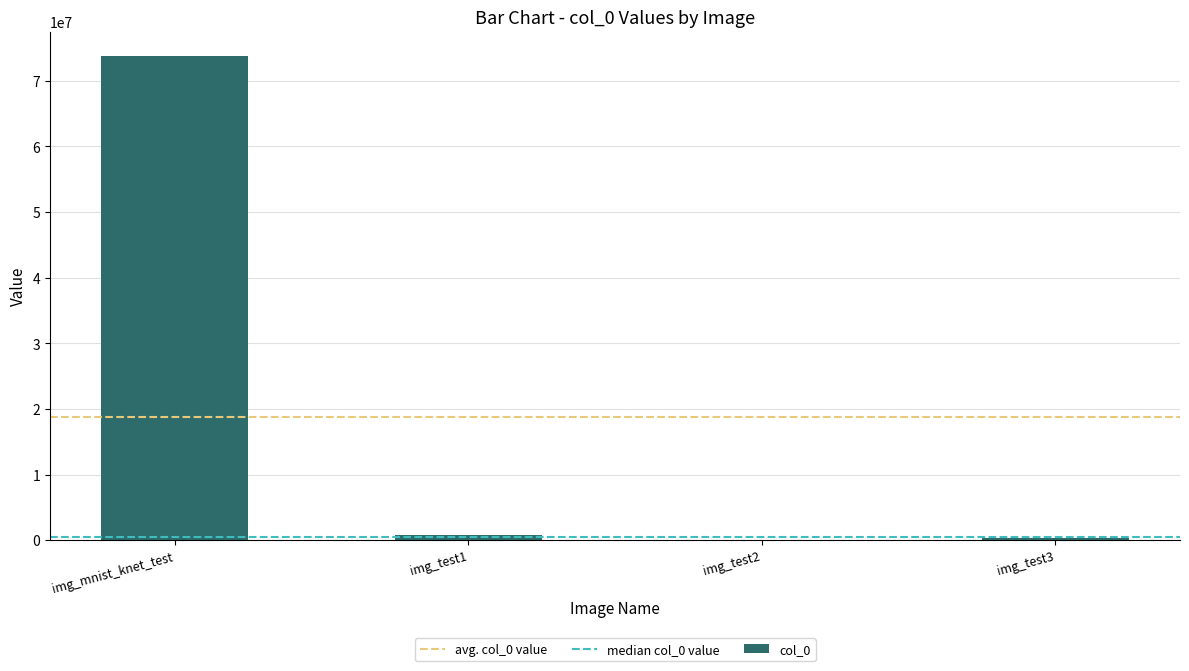

What is the maximum value shown in the chart?

73794479